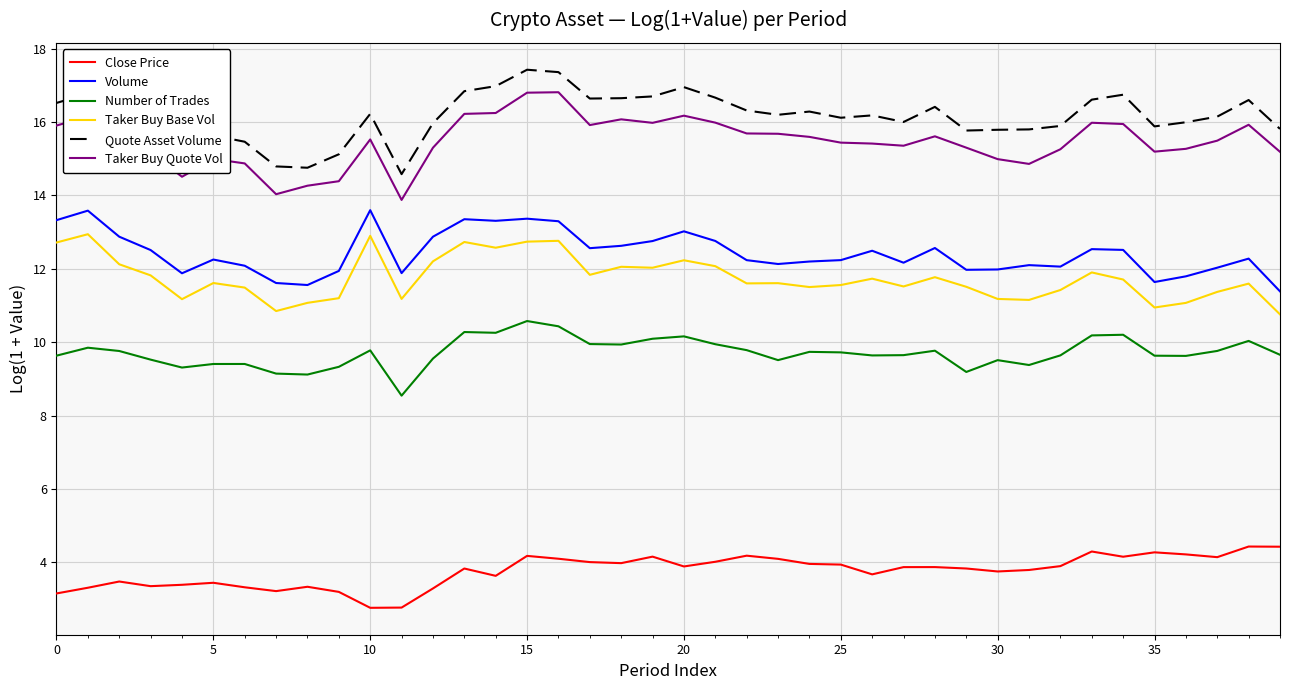

What are all the series names shown in the legend?

Close Price, Volume, Number of Trades, Taker Buy Base Vol, Quote Asset Volume, Taker Buy Quote Vol